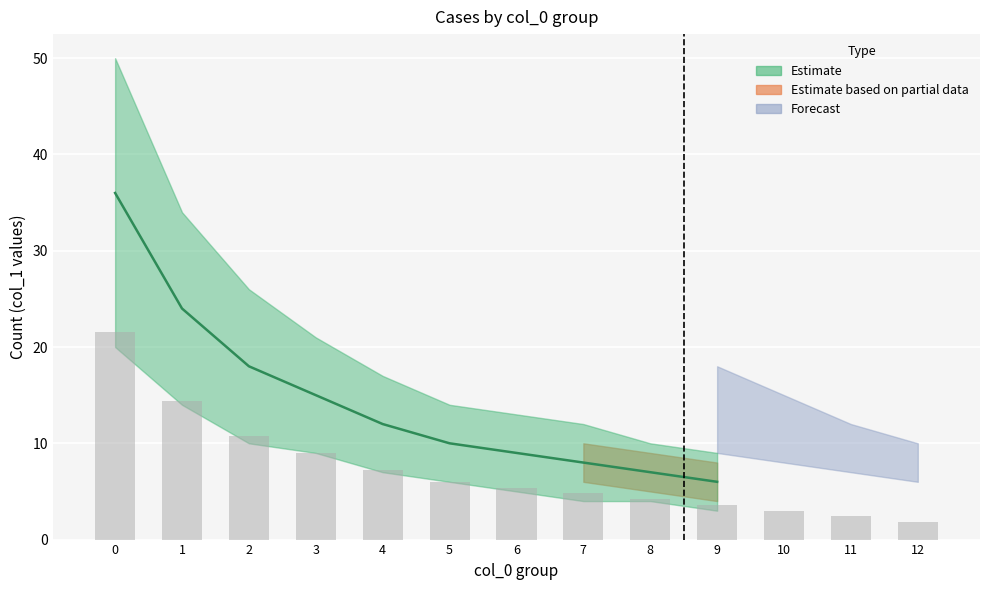

What is the ratio of the value at 9 to the value at 12?

2.0